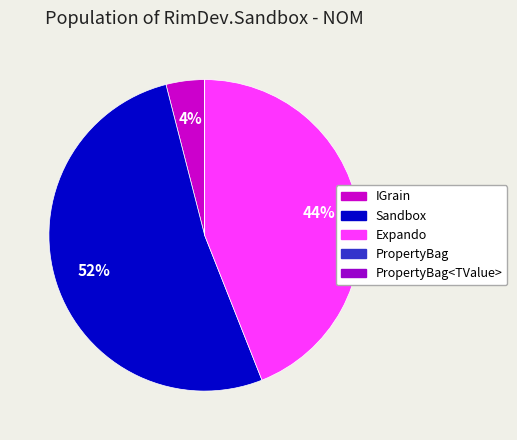

Does any single category account for the majority?

Yes